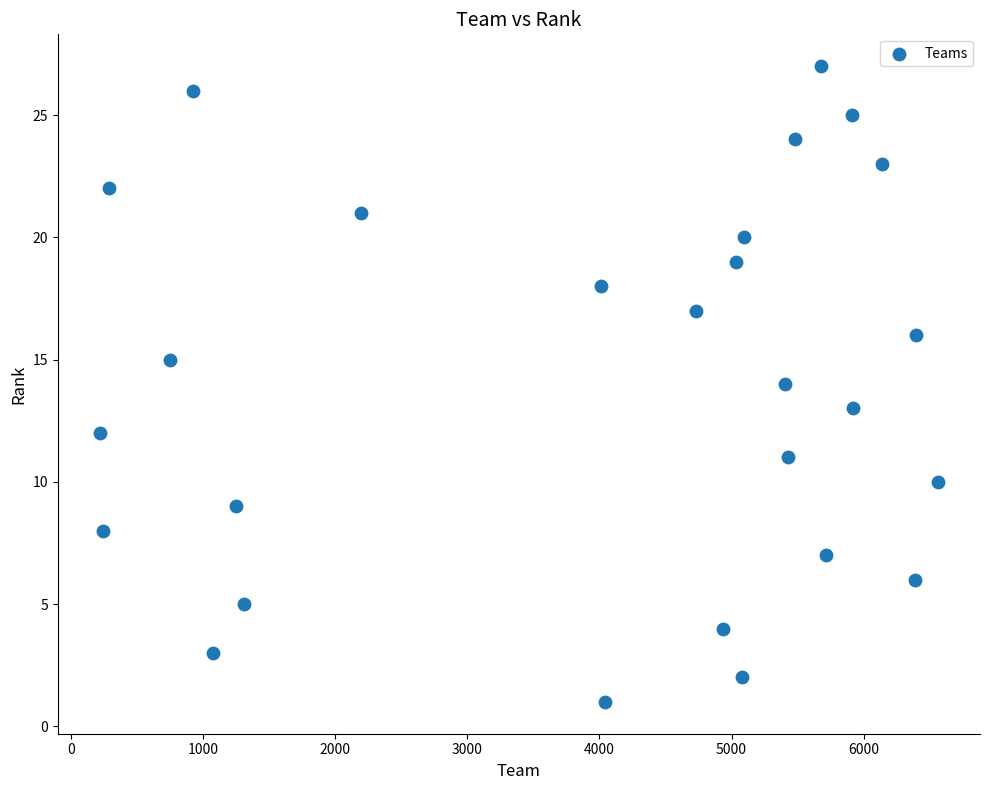

What is the range of Y values (max minus min)?

26